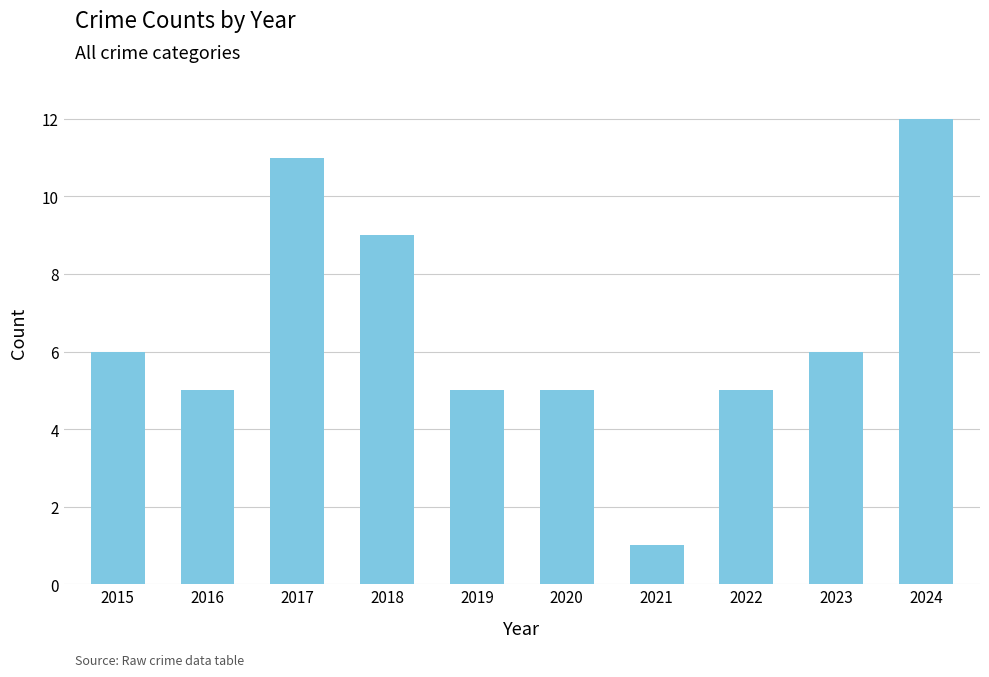

What is the difference between the maximum and minimum values?

11